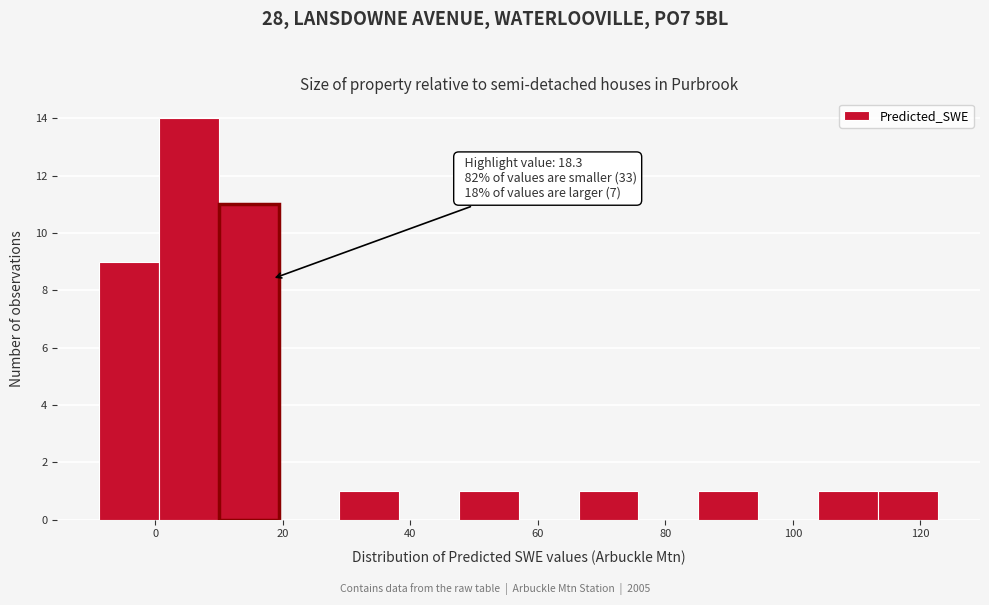

Which range on the x-axis has the tallest bar?

0 to 10